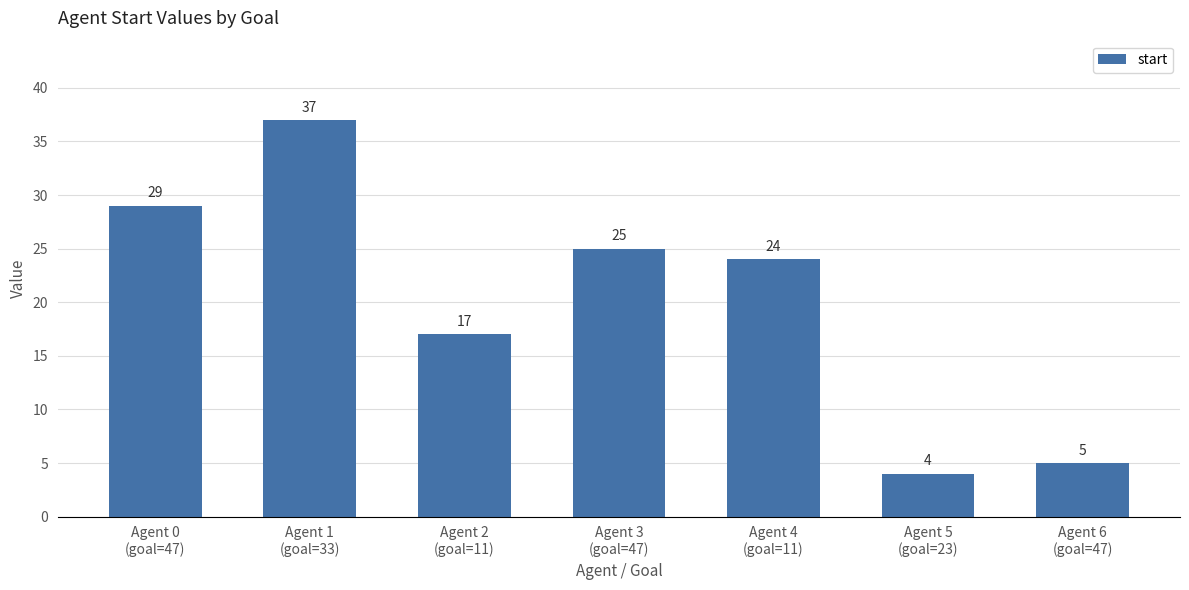

What is the minimum value shown in the chart?

4